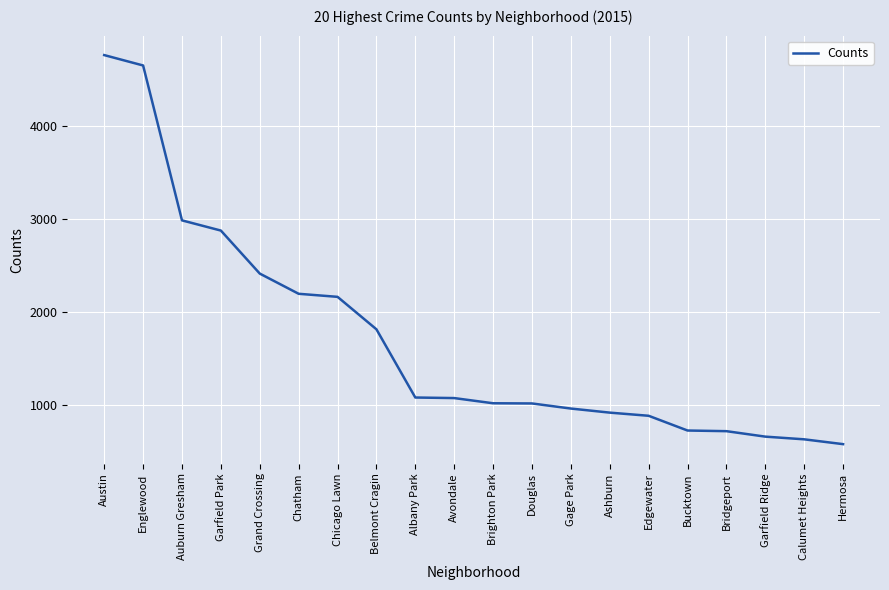

What is the change in value from Auburn Gresham to Garfield Ridge?

-2333